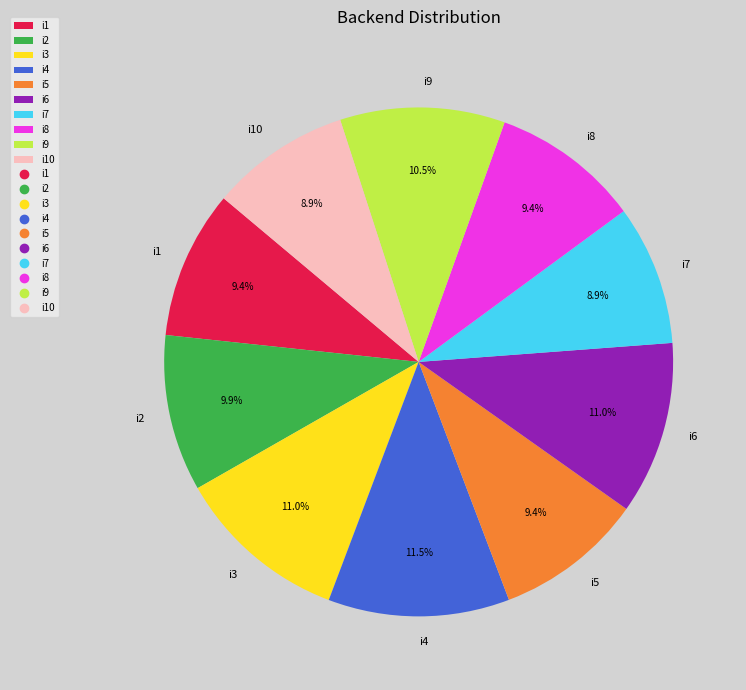

What is the ratio of the value at i3 to the value at i7?

1.2